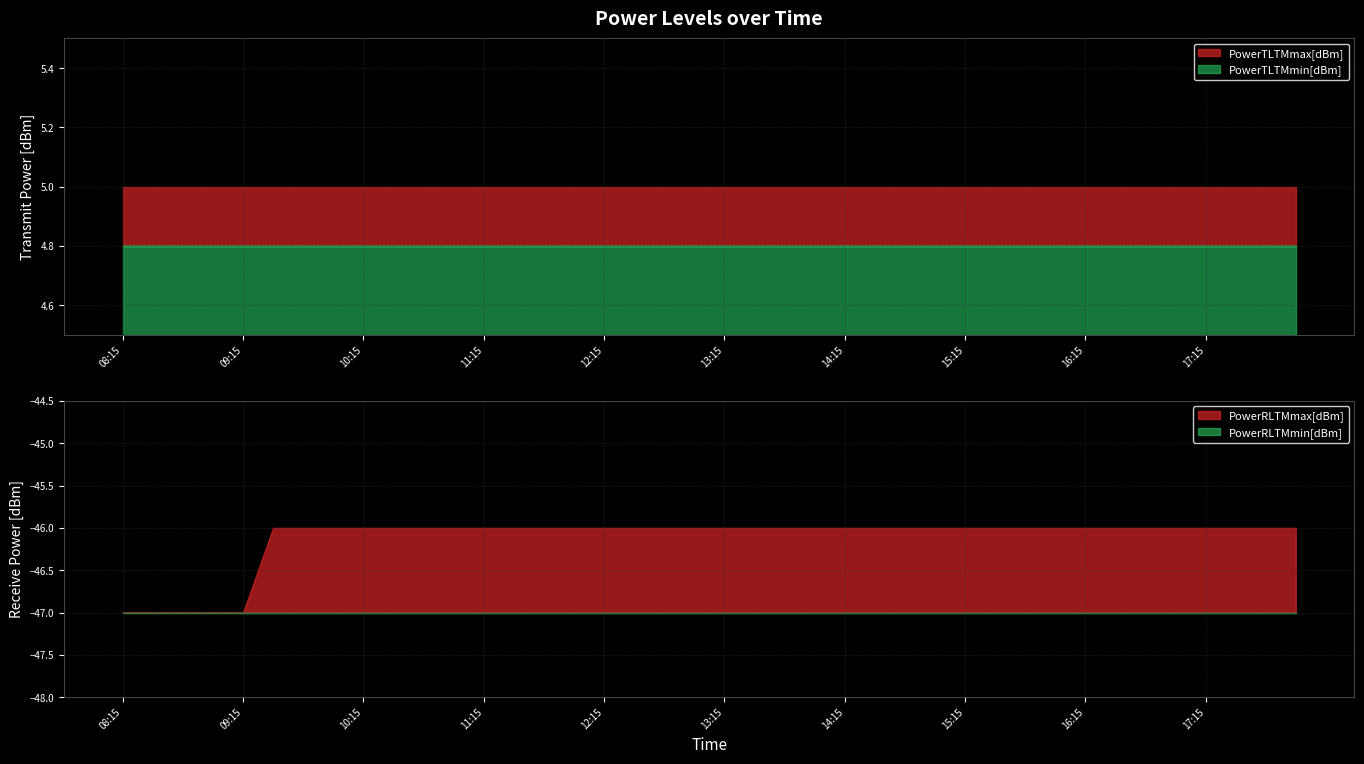

At how many categories does at least one series exceed -37?

40